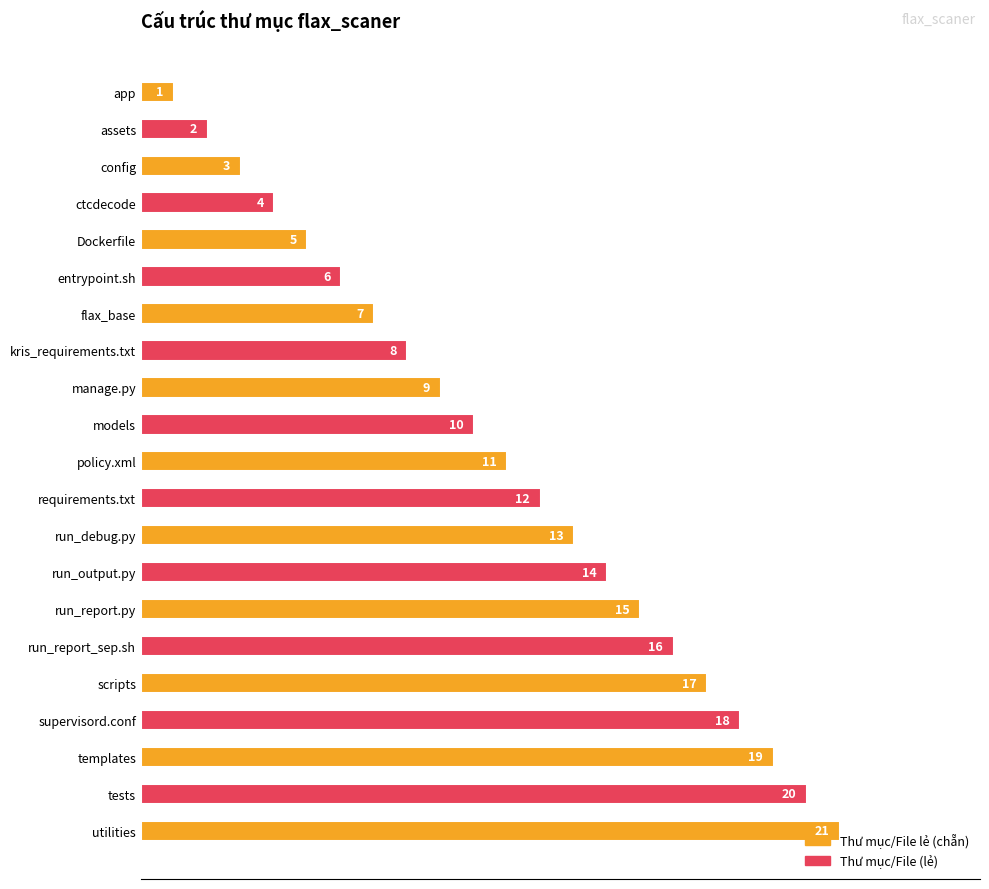

Are the bars grouped side by side (vs. stacked)?

No